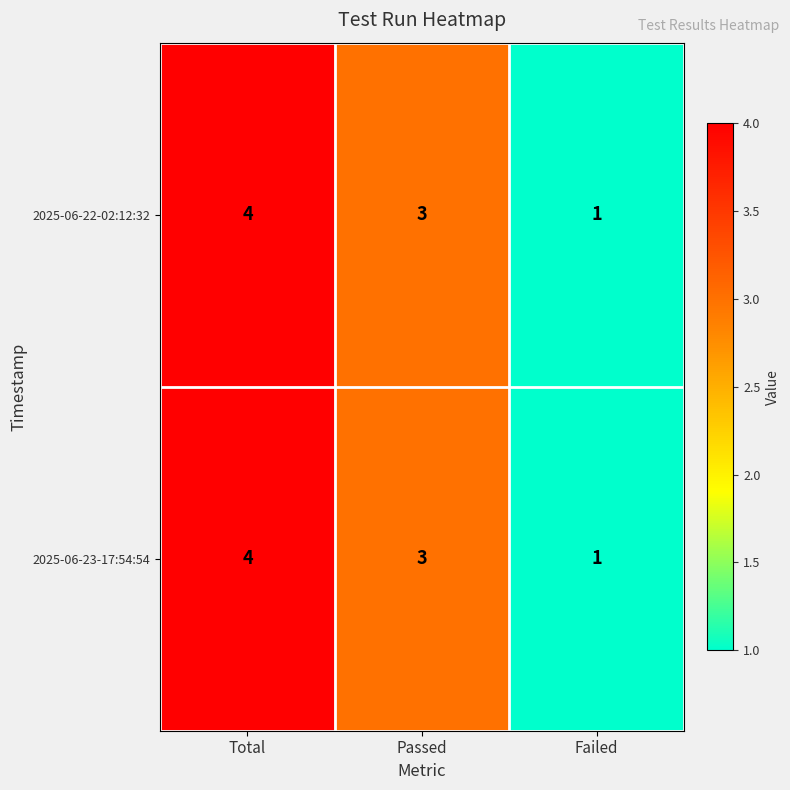

At which label does 2025-06-23-17:54:54 first exceed 3?

Total